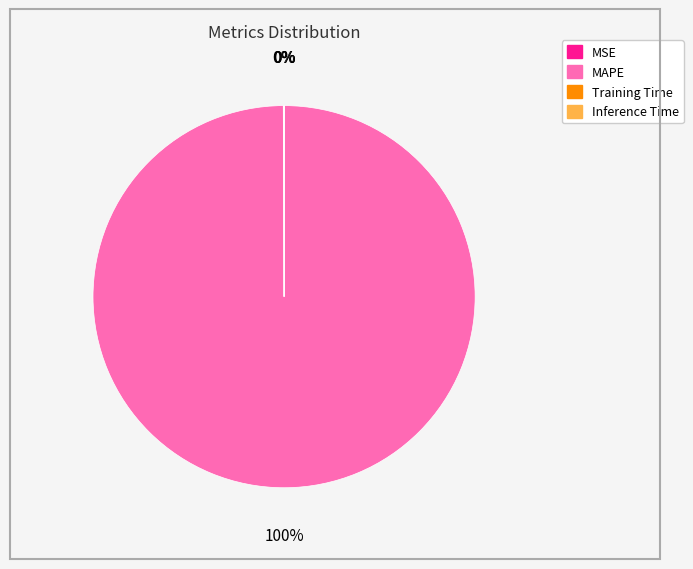

What is the largest slice in the pie chart?

MAPE